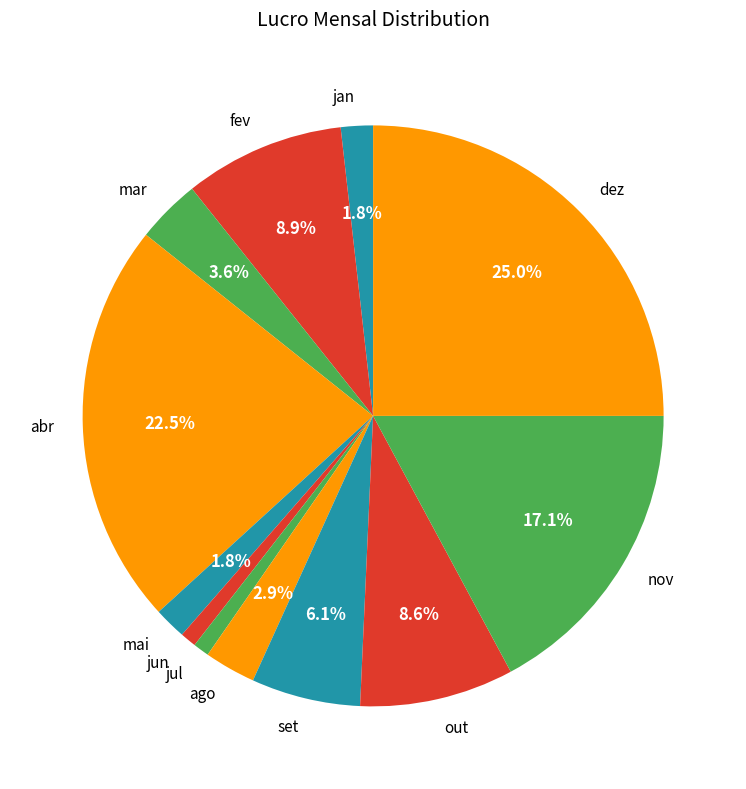

Does any single category account for the majority?

No